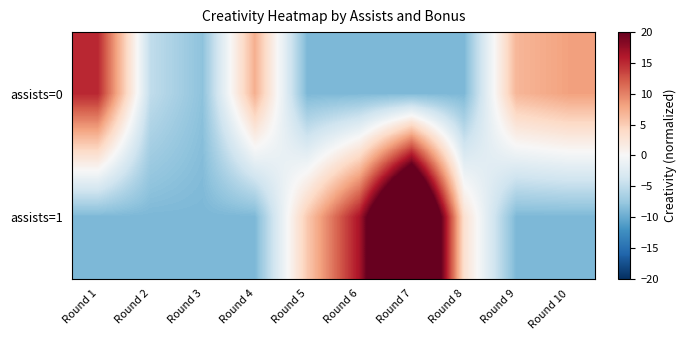

Between Round 1 and Round 6, which series saw the biggest shift?

assists=1